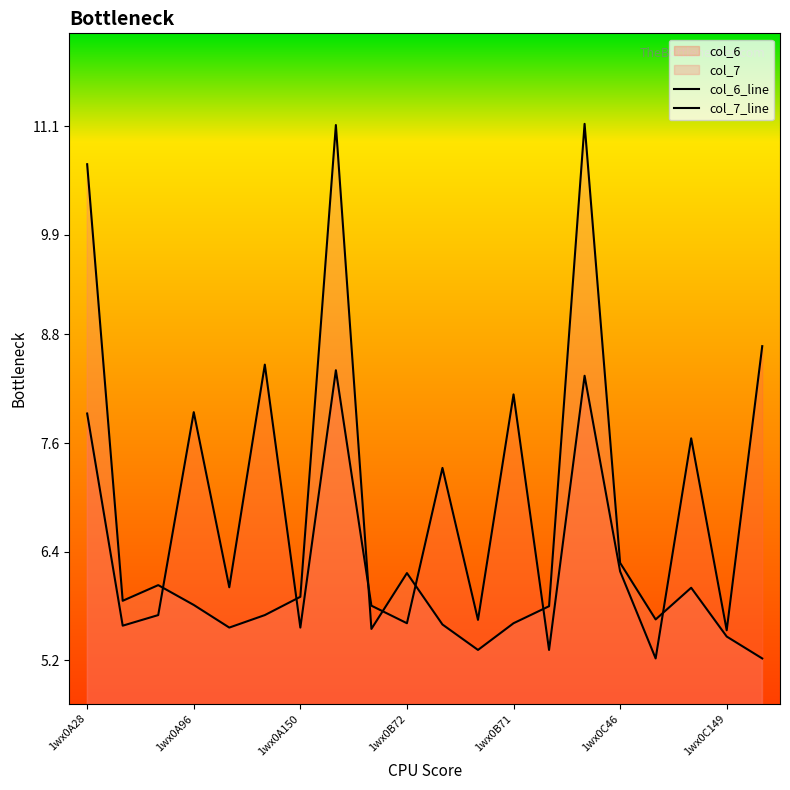

True or false: col_7_line has more than 1 interior local peaks.

True